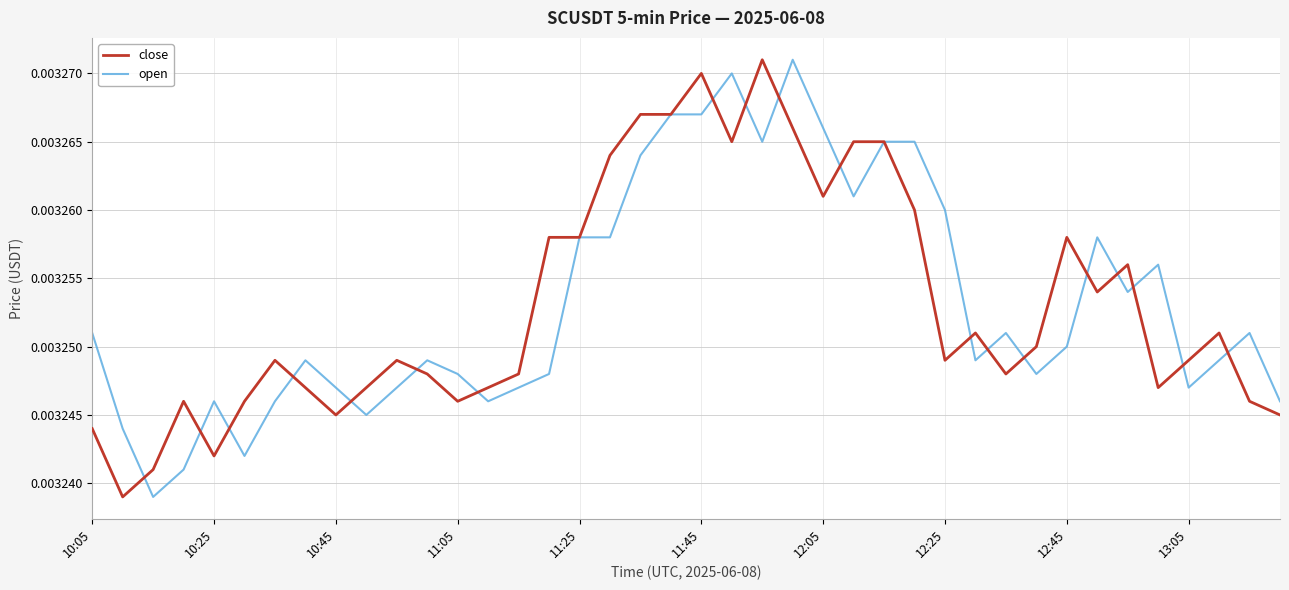

How many close values are between 0 and 1?

40